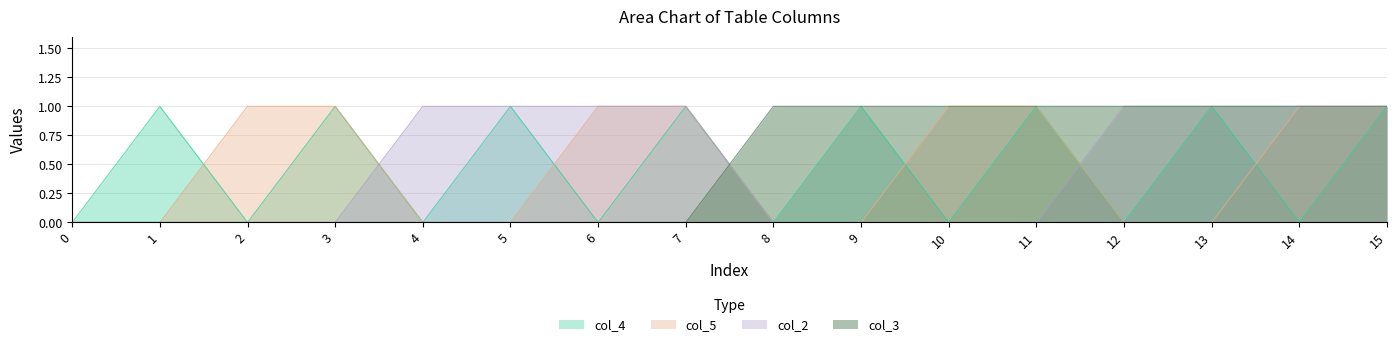

What is the highest value of the col_4 series?

1